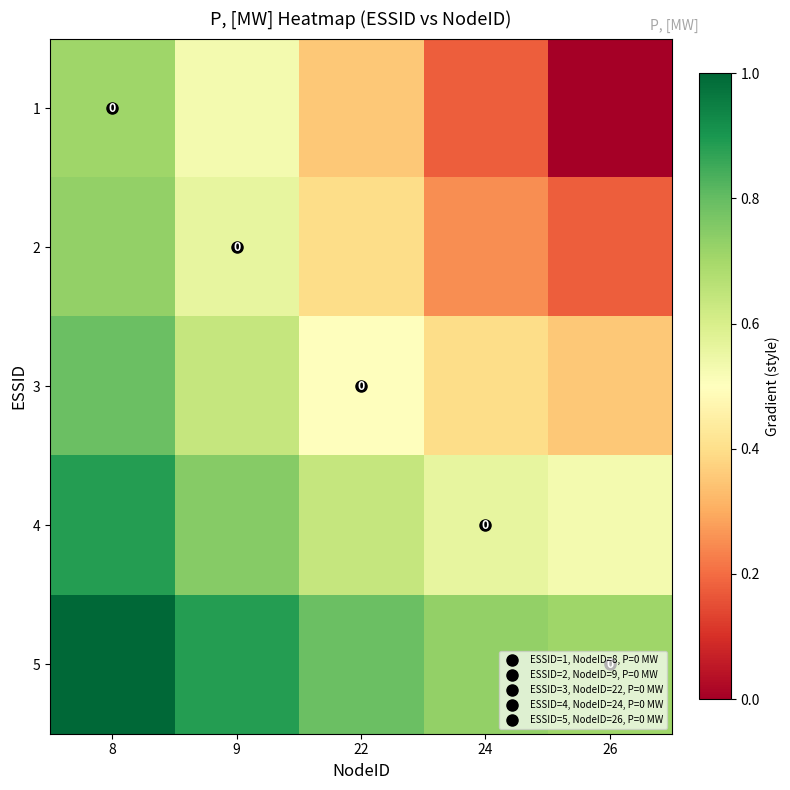

Rank the series at 24 from lowest to highest value.

1, 2, 3, 4, 5